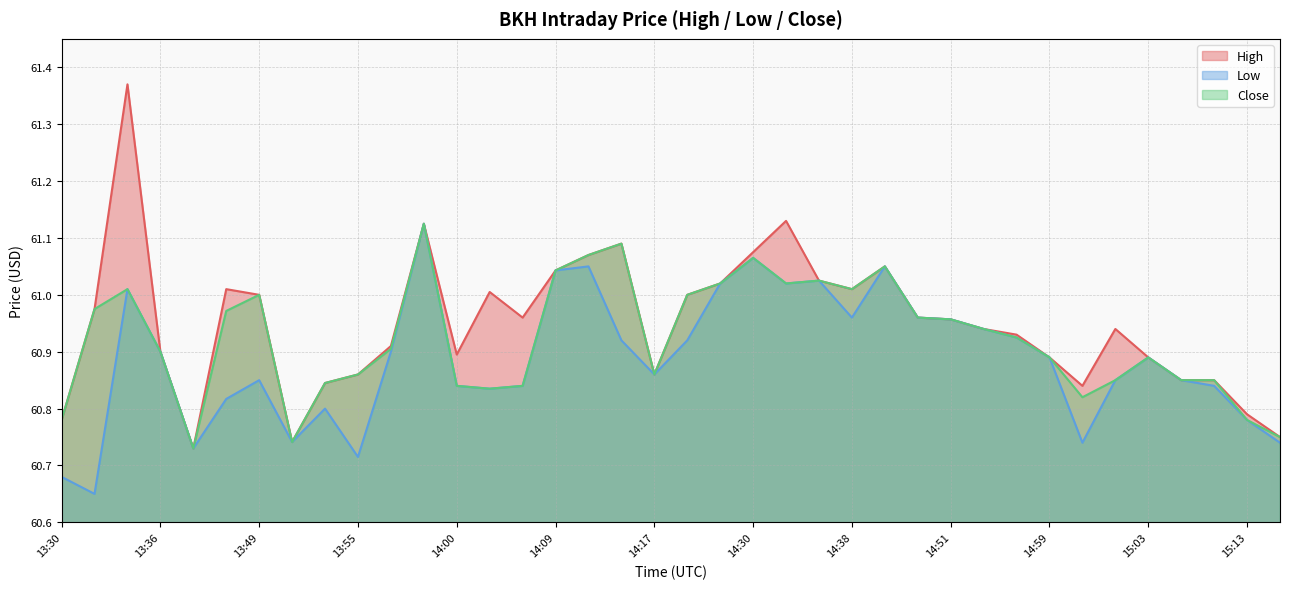

True or false: Close has a value of 60.9 at 14:17.

True